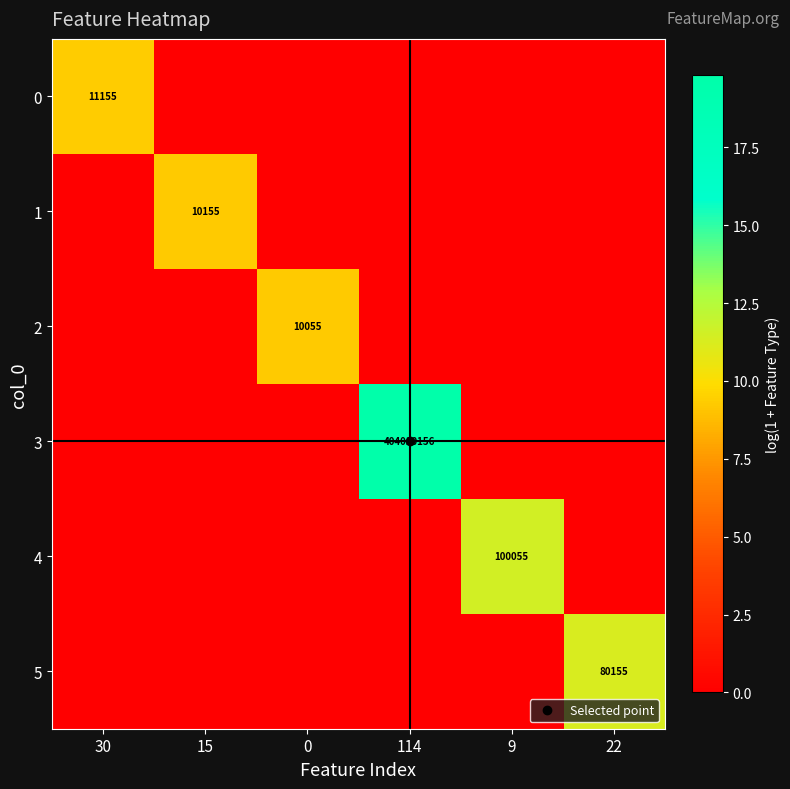

How many data points in 4 are above 0?

1